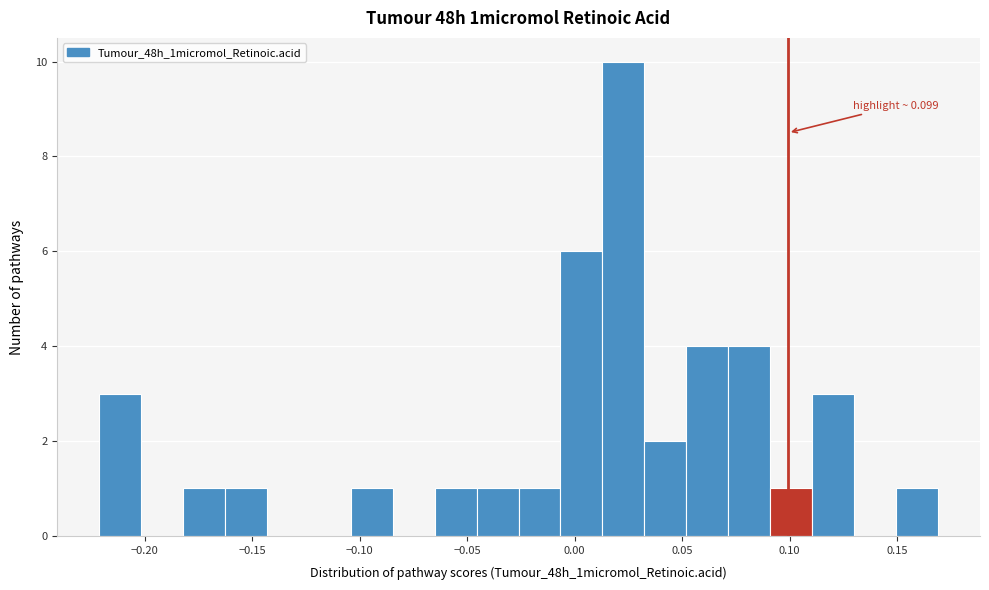

Read against the x-axis, roughly where is the centre of the tallest bar?

0.025